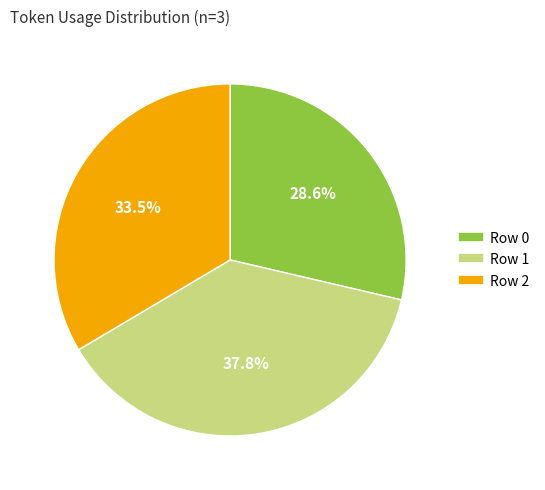

To the nearest percent, what is the combined percentage of Row 1 and Row 0?

66%